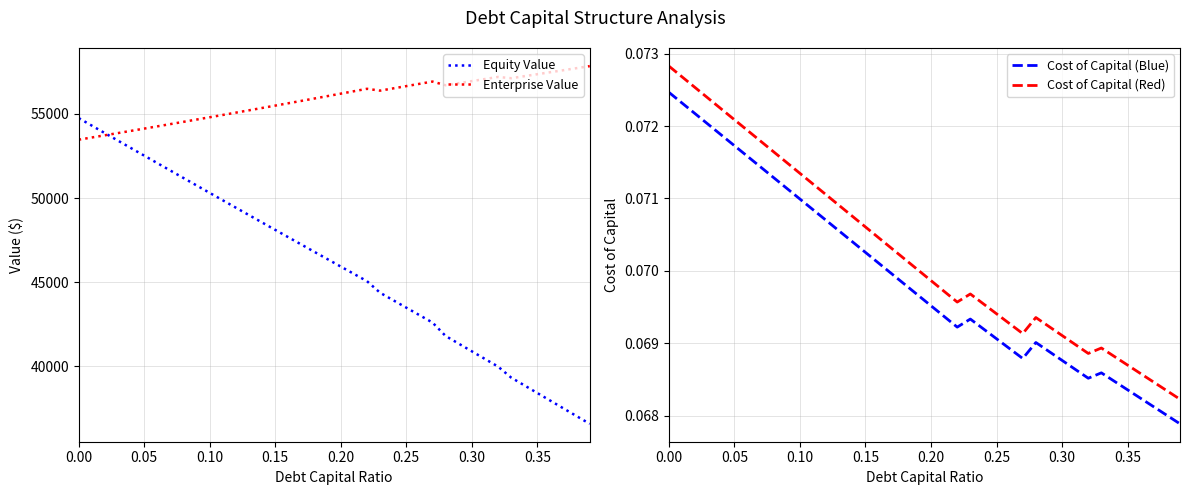

What are all the series names shown in the legend?

Equity Value, Enterprise Value, Cost of Capital (Blue), Cost of Capital (Red)